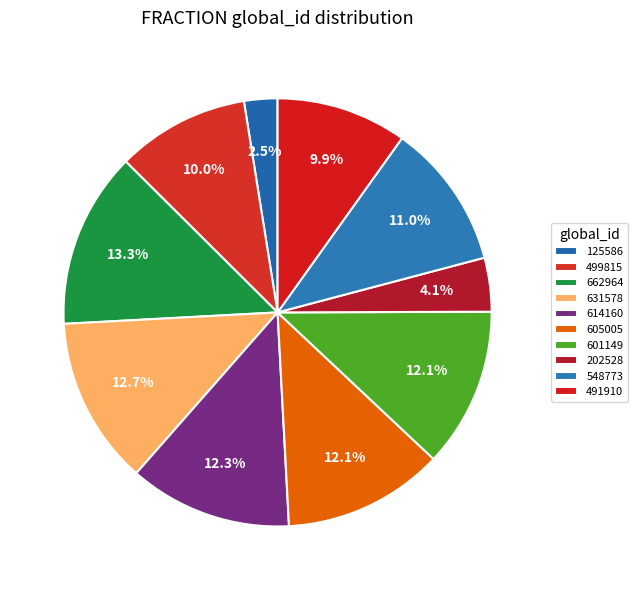

How many slices are in this pie chart?

10